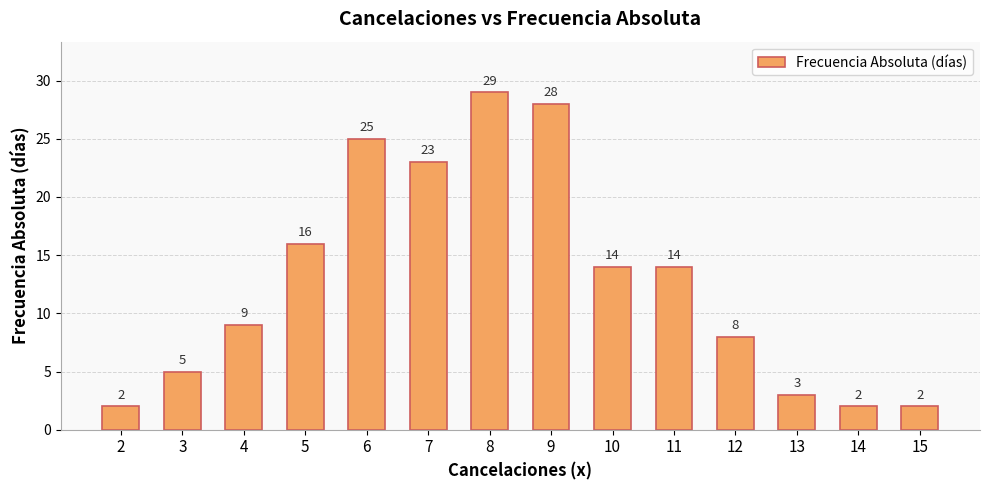

The chart shows a value of 49 at 9. True or false?

False